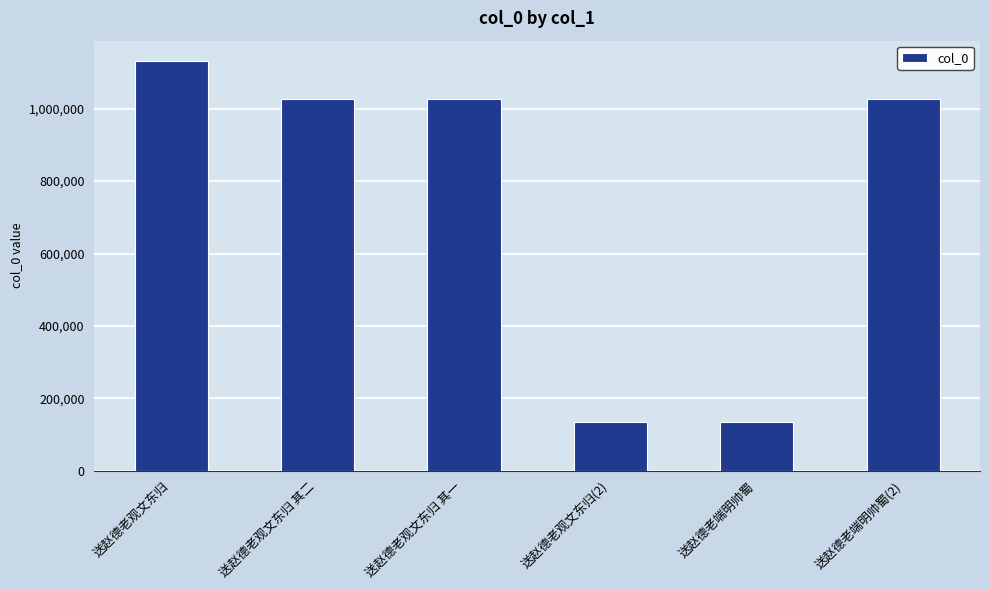

At which label does the data first exceed 1027771?

送赵德老观文东归